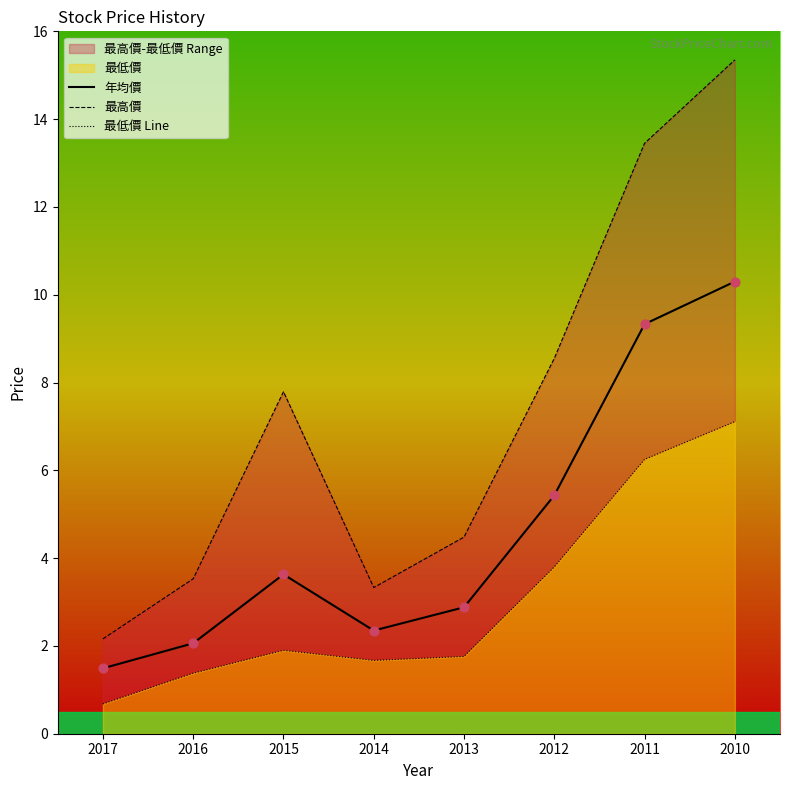

Which series reaches the minimum Y coordinate?

最低價 Line